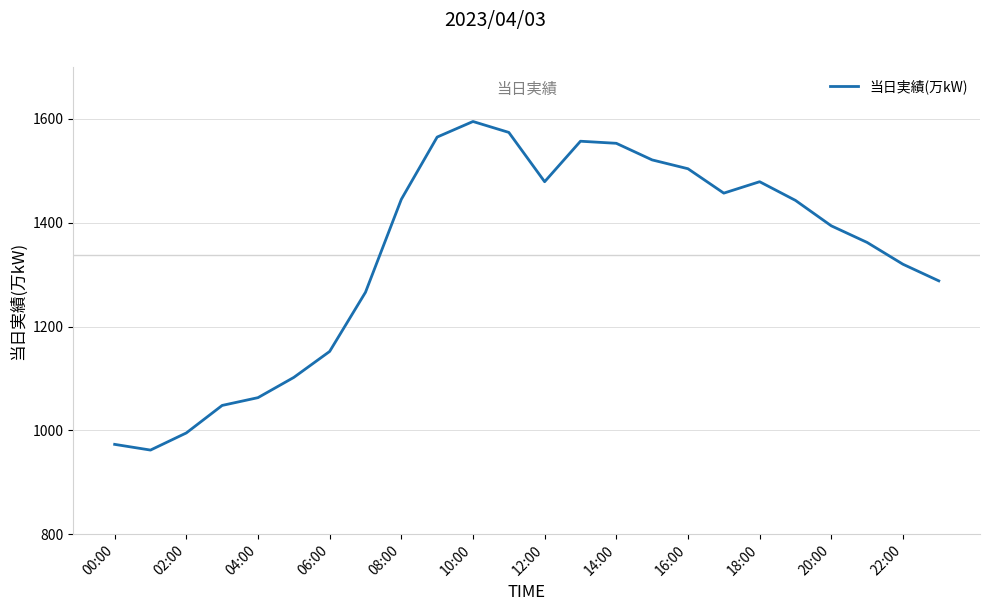

Does the chart have visible grid lines?

Yes